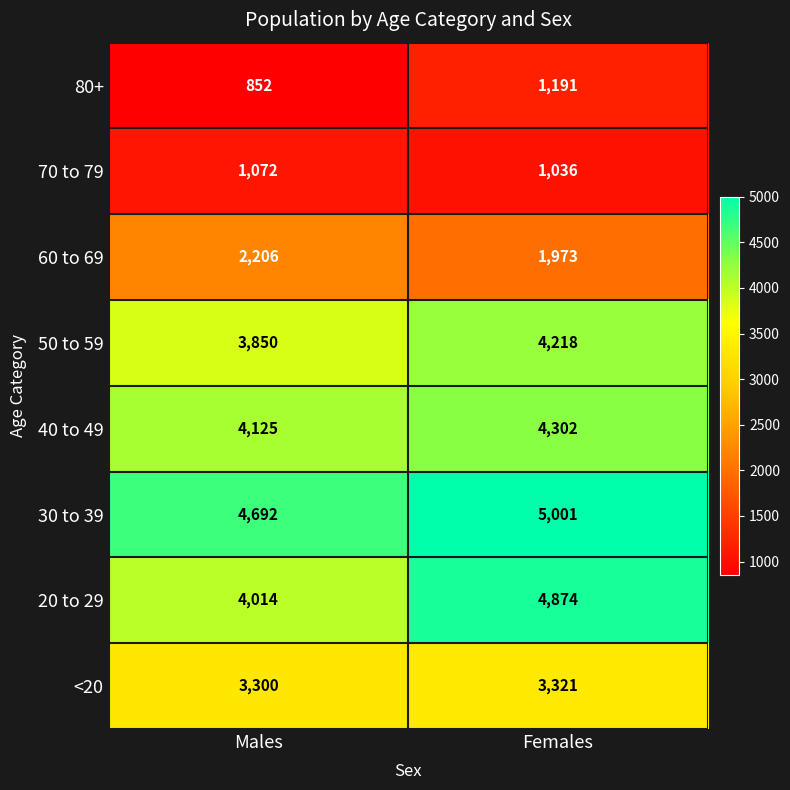

What is the average value of the 70 to 79 series?

1054